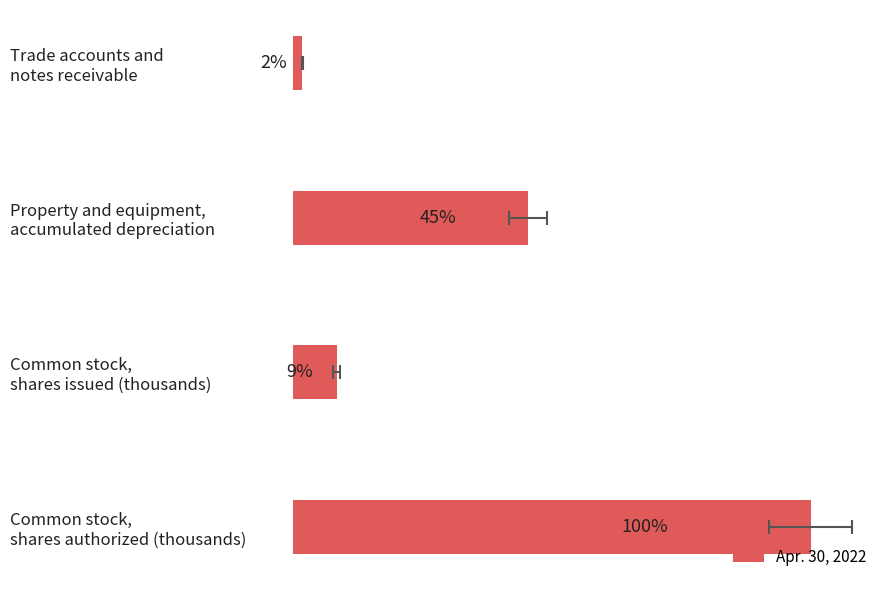

True or false: the data shows 66.9 at Property and equipment, accumulated depreciation.

False